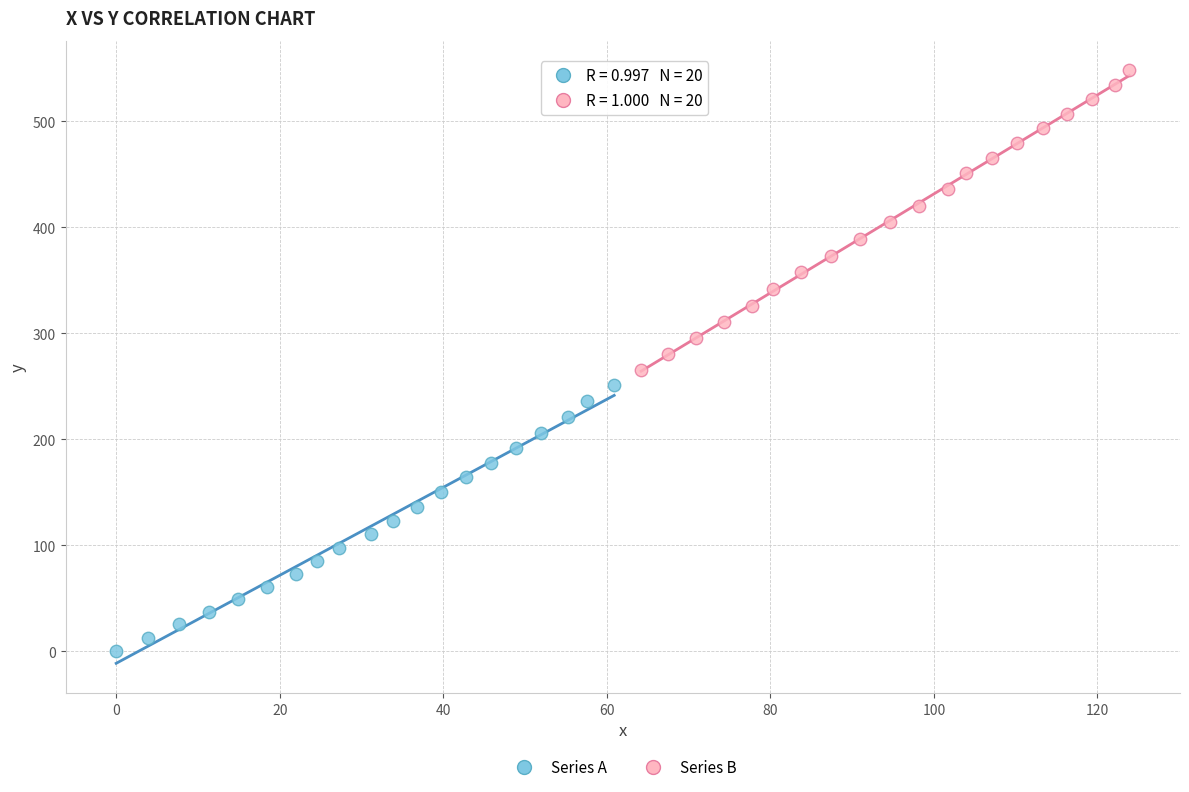

Which series reaches the maximum Y coordinate?

Series B